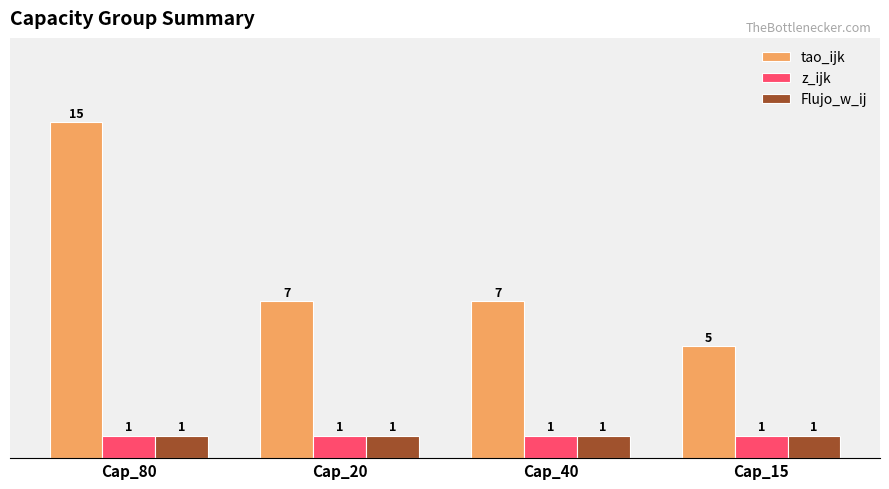

What is the label of the 2nd bar from the right?

Cap_40